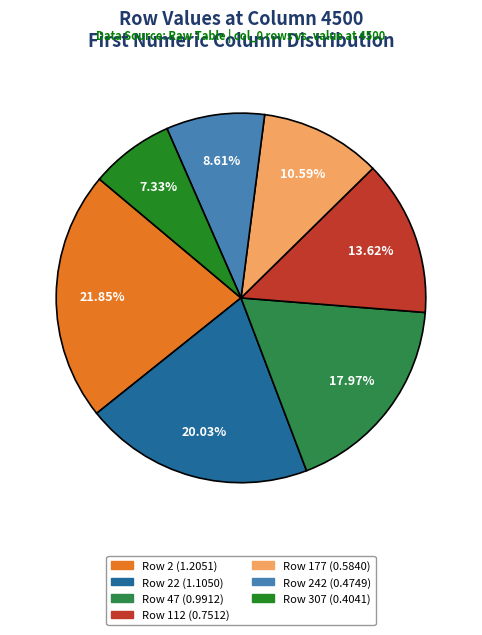

Is there any slice that represents more than half of the pie?

No